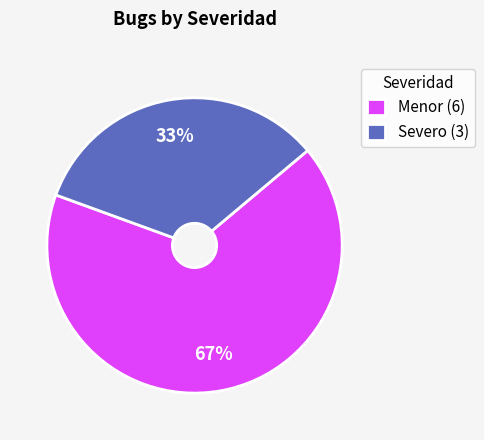

To the nearest percent, what percentage of the pie is Menor (6)?

67%